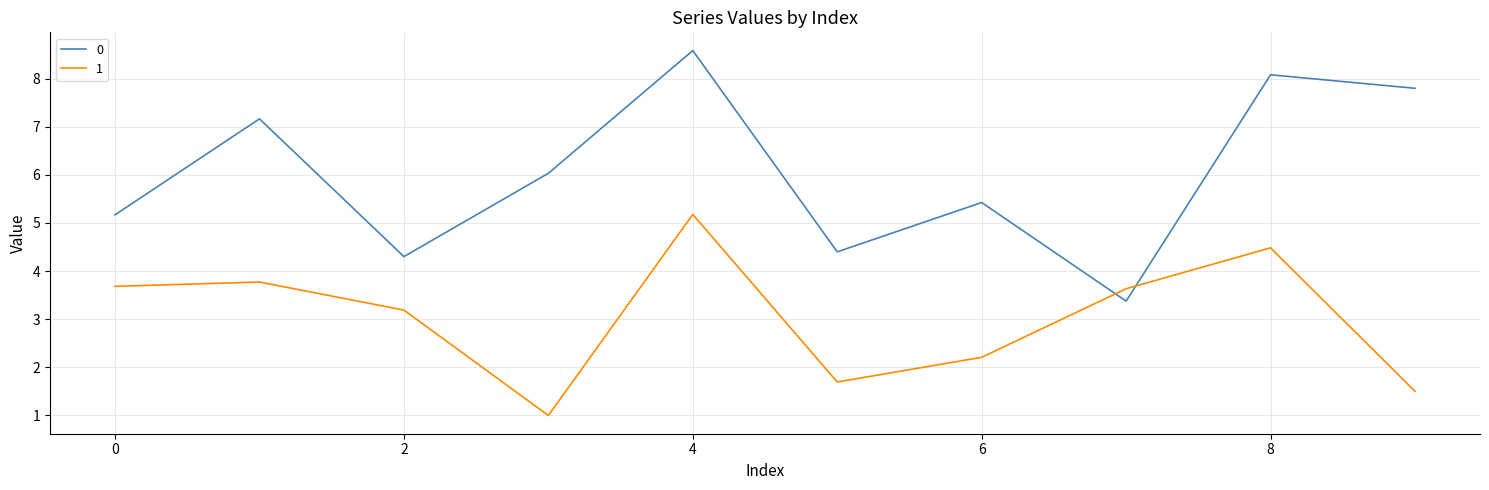

True or false: 1 has more than 2 interior local peaks.

True